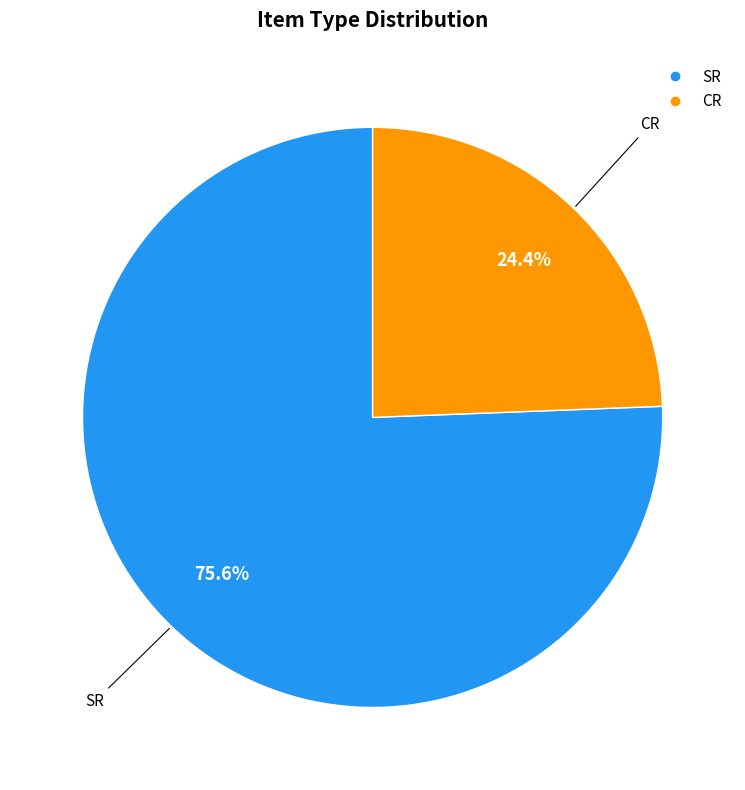

What is the ratio of the value at SR to the value at CR?

3.1